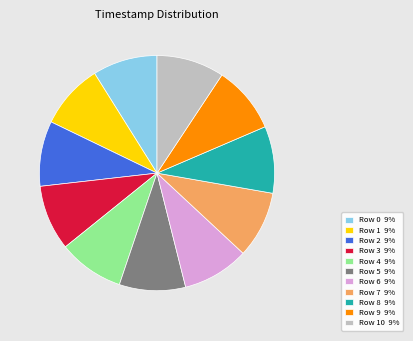

Approximately how many times larger is the value at Row 1 9% compared to Row 10 9%?

1.0